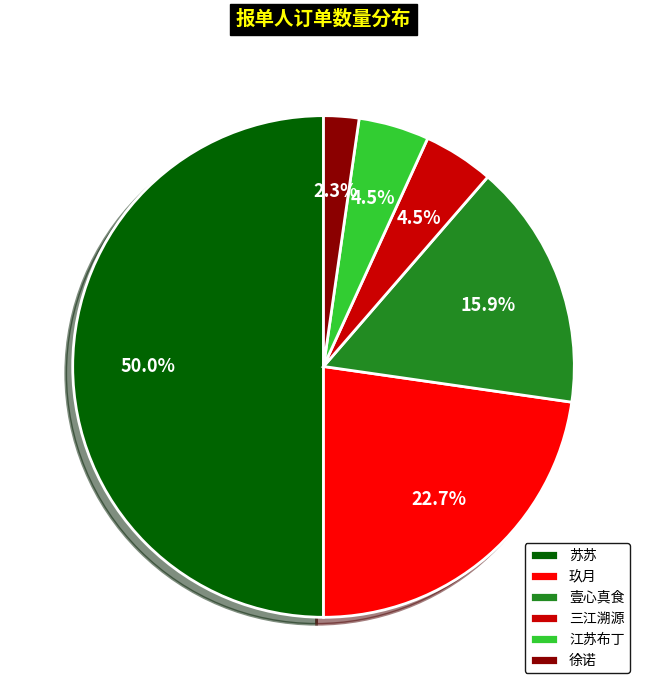

Does 徐诺 represent more than half of the total?

No